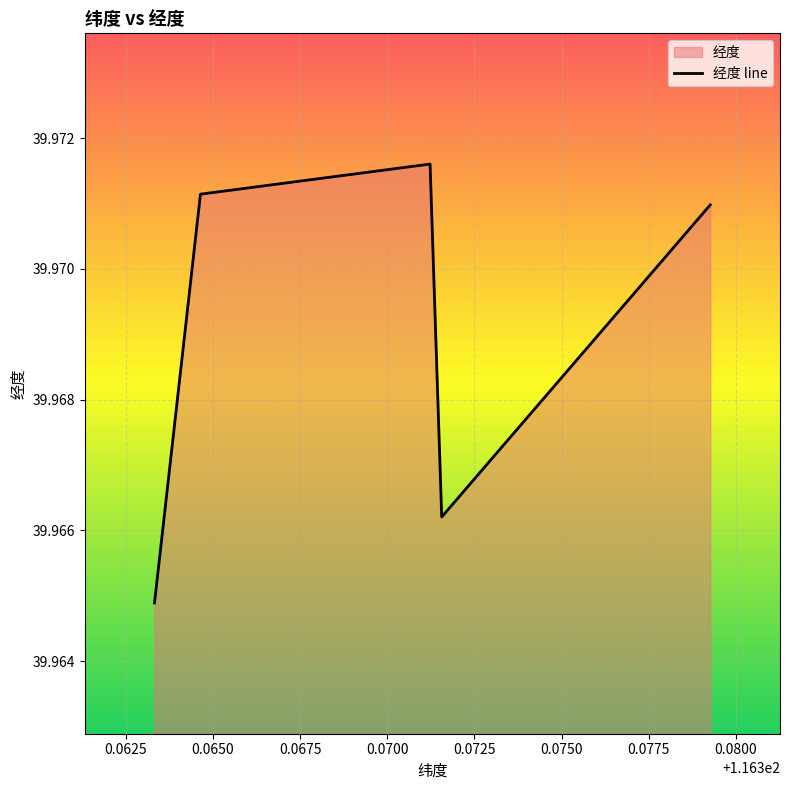

Count the number of data series in this chart.

1